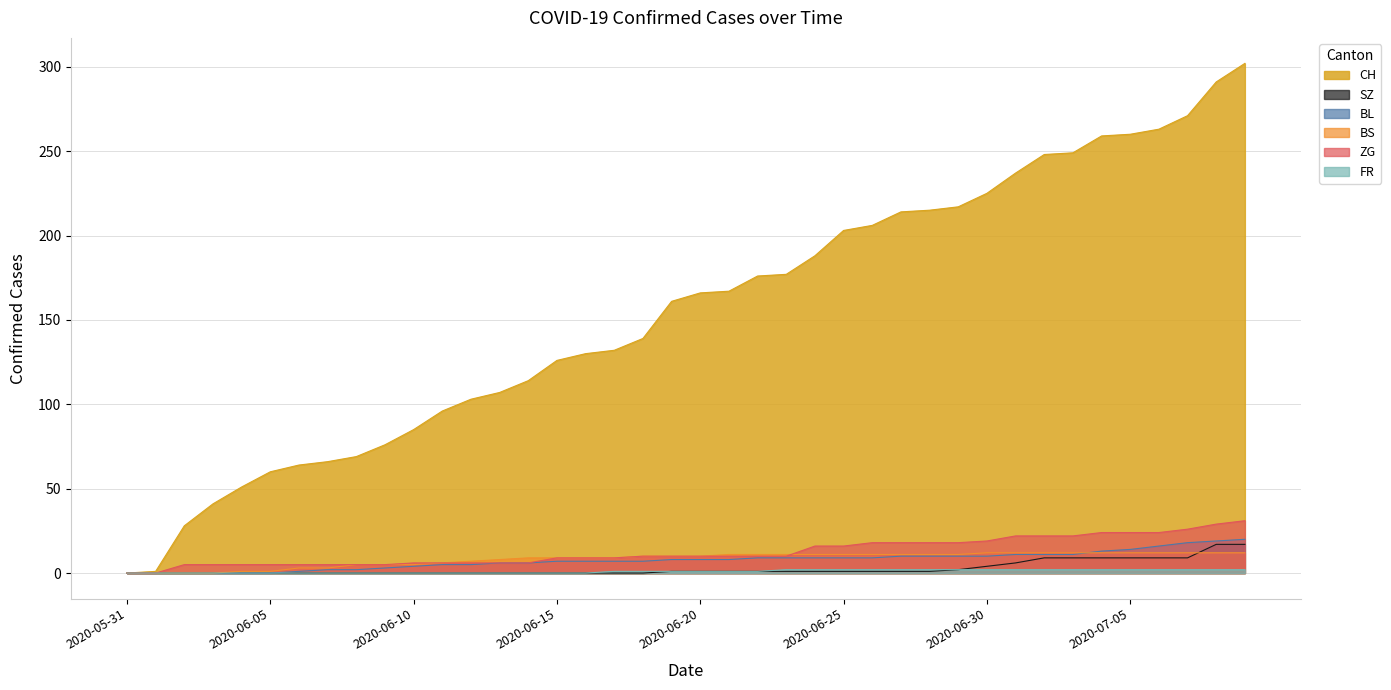

Which category has the lowest value in the FR series?

2020-05-31